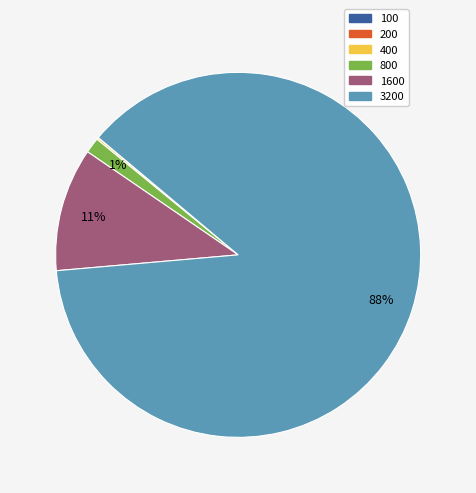

The 800 slice represents 1% of the pie. True or false?

True